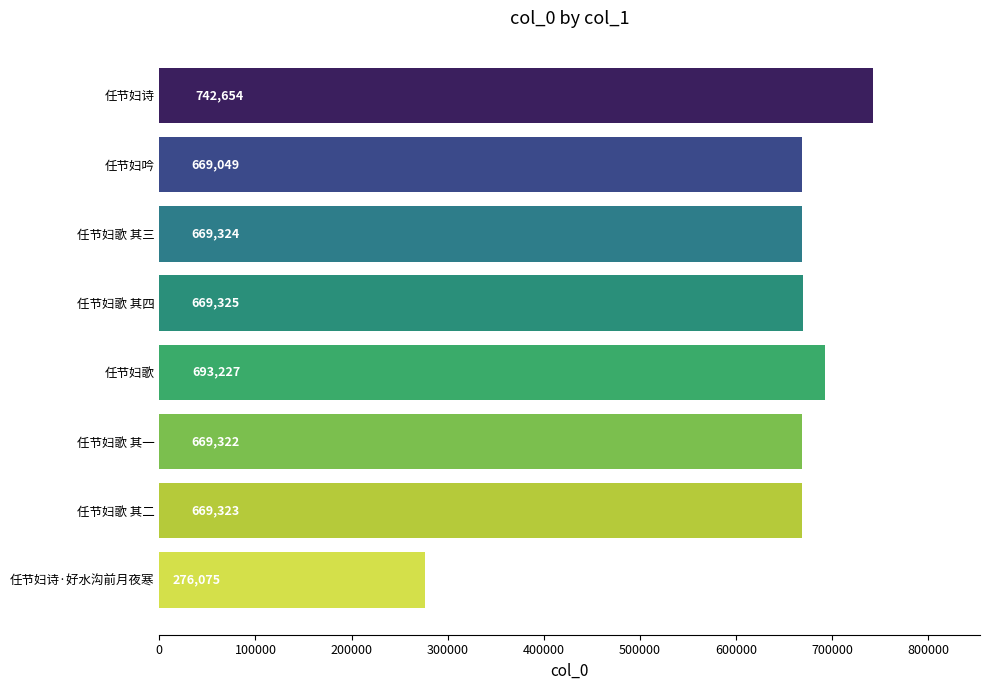

Rank the categories by value from lowest to highest.

任节妇诗·好水沟前月夜寒, 任节妇吟, 任节妇歌 其一, 任节妇歌 其二, 任节妇歌 其三, 任节妇歌 其四, 任节妇歌, 任节妇诗